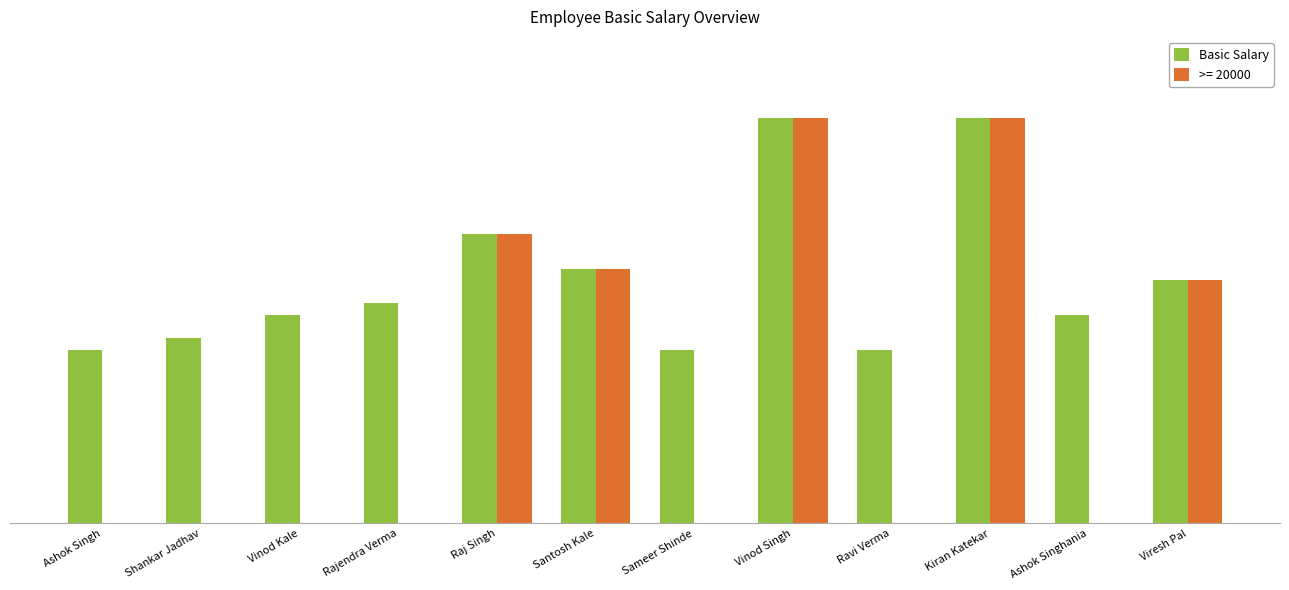

Does the chart contain stacked bars?

No